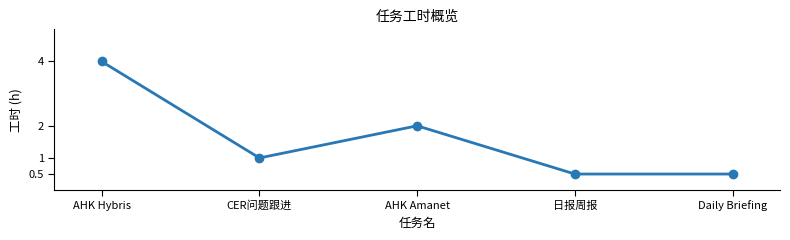

Count the values in the range 0 to 2.

4